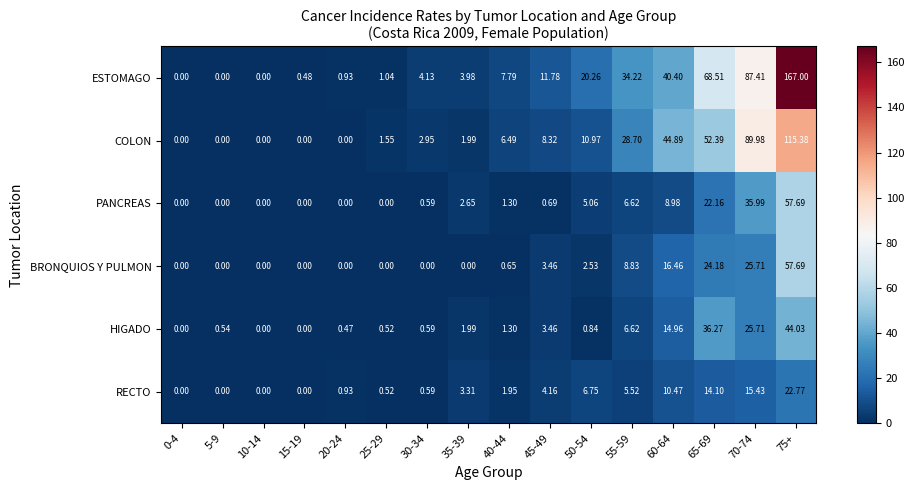

Which series has the widest spread of values?

ESTOMAGO